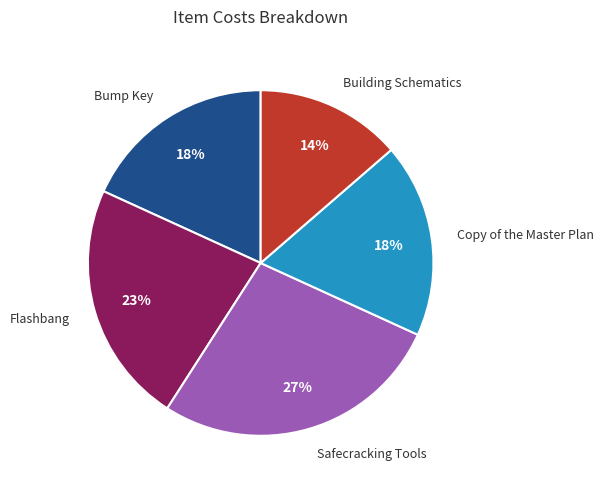

How many slices are in this pie chart?

5